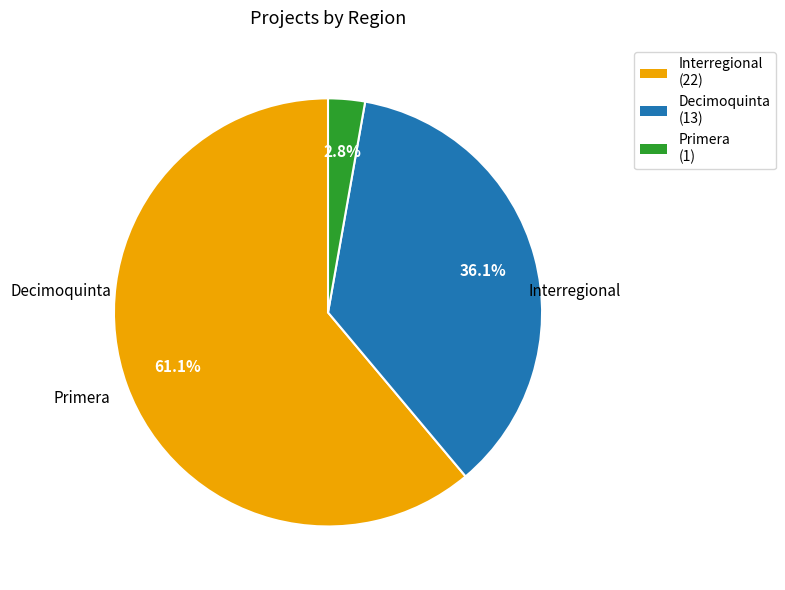

Between Decimoquinta and Interregional, which is larger?

Interregional